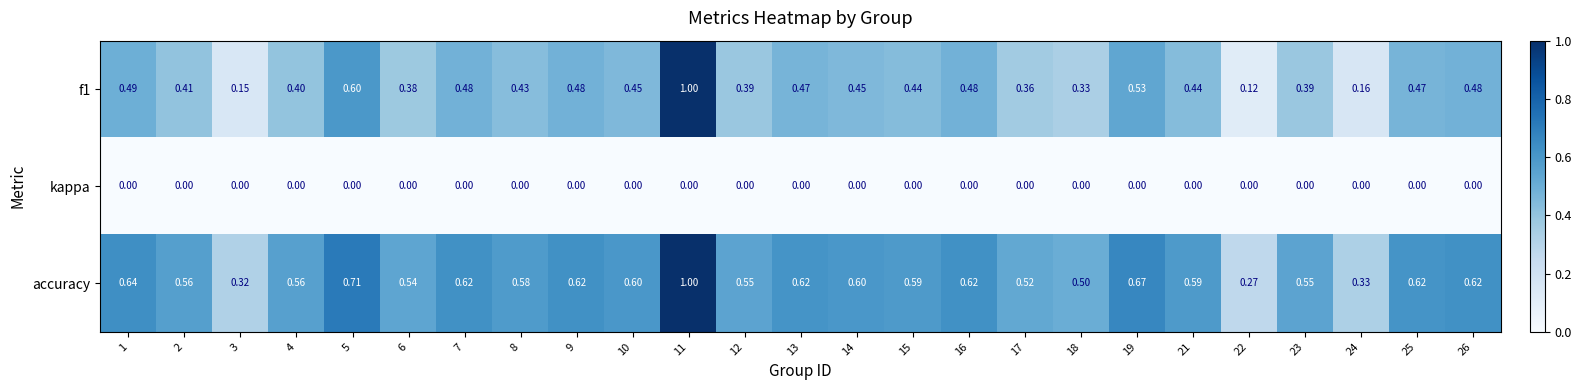

Which series has the largest total across all categories?

accuracy